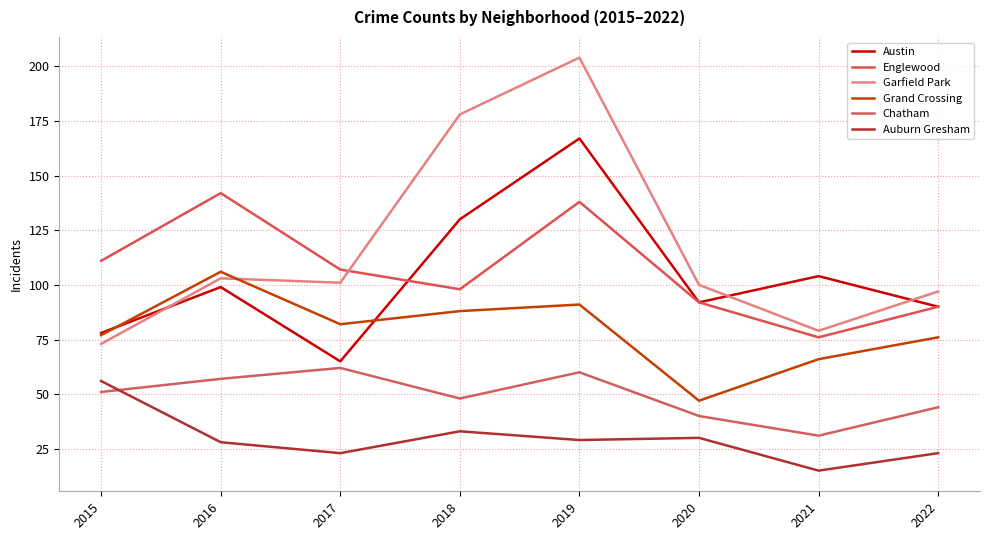

Between which two adjacent categories do Garfield Park and Grand Crossing first intersect?

2016 and 2017